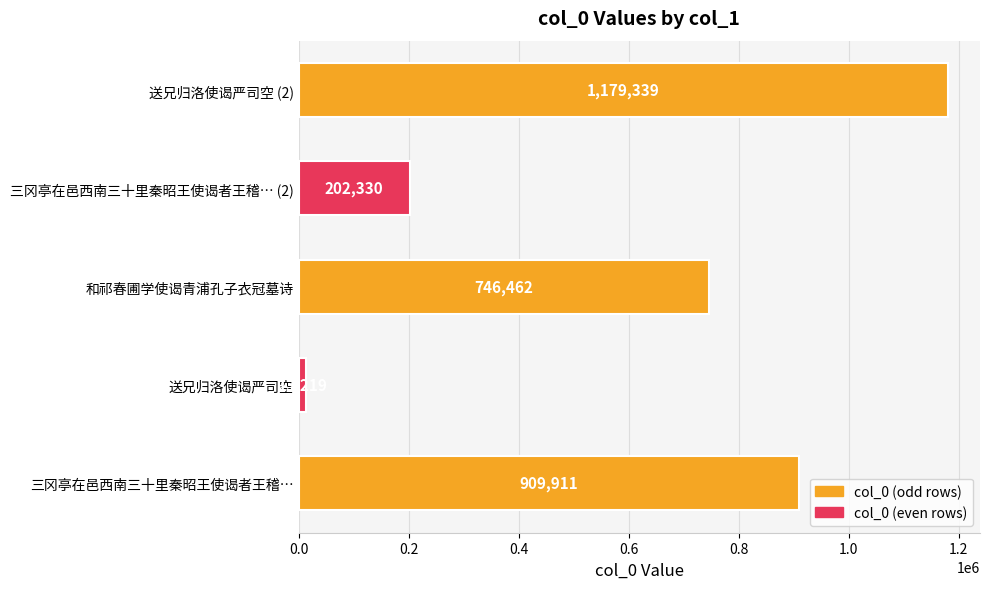

List the labels in order of value, smallest first.

送兄归洛使谒严司空, 三冈亭在邑西南三十里秦昭王使谒者王稽… (2), 和祁春圃学使谒青浦孔子衣冠墓诗, 三冈亭在邑西南三十里秦昭王使谒者王稽…, 送兄归洛使谒严司空 (2)